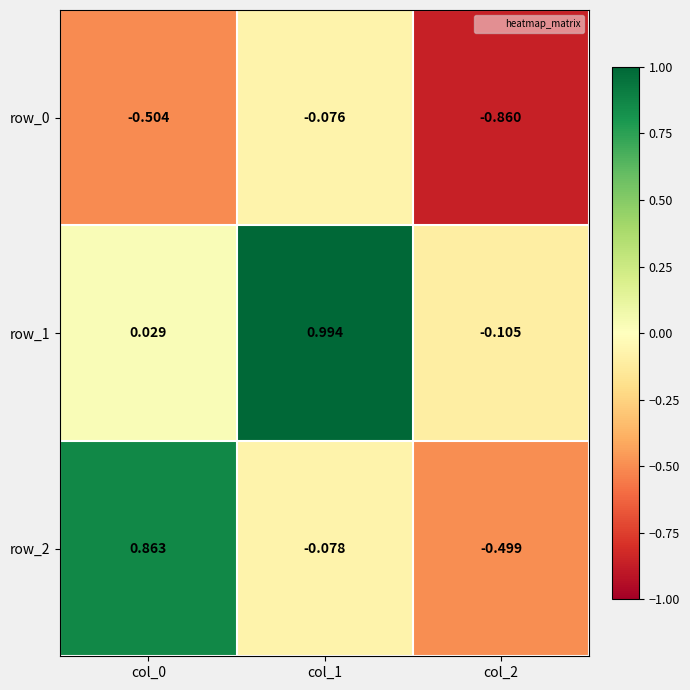

Is the value of row_2 at col_0 greater than the value of row_0 at col_1?

Yes